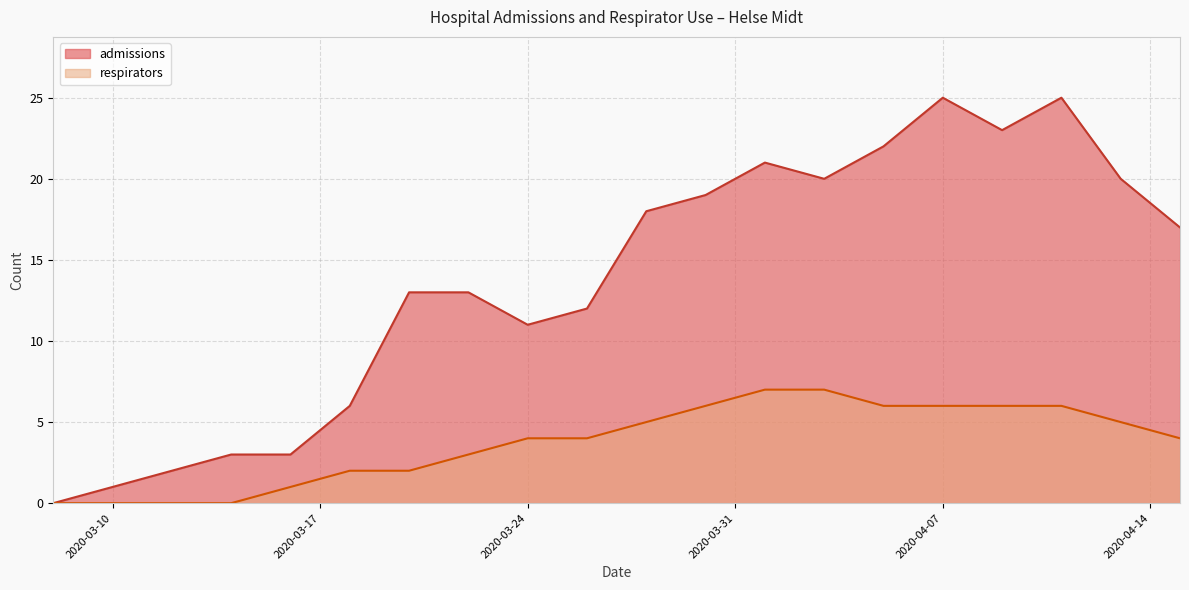

Reading right to left, transcribe all the data shown in this chart.

admissions: 2020-04-15=17	2020-04-13=20	2020-04-11=25	2020-04-09=23	2020-04-07=25	2020-04-05=22	2020-04-03=20	2020-04-01=21	2020-03-30=19	2020-03-28=18	2020-03-26=12	2020-03-24=11	2020-03-22=13	2020-03-20=13	2020-03-18=6	2020-03-16=3	2020-03-14=3	2020-03-12=2	2020-03-10=1	2020-03-08=0
respirators: 2020-04-15=4	2020-04-13=5	2020-04-11=6	2020-04-09=6	2020-04-07=6	2020-04-05=6	2020-04-03=7	2020-04-01=7	2020-03-30=6	2020-03-28=5	2020-03-26=4	2020-03-24=4	2020-03-22=3	2020-03-20=2	2020-03-18=2	2020-03-16=1	2020-03-14=0	2020-03-12=0	2020-03-10=0	2020-03-08=0